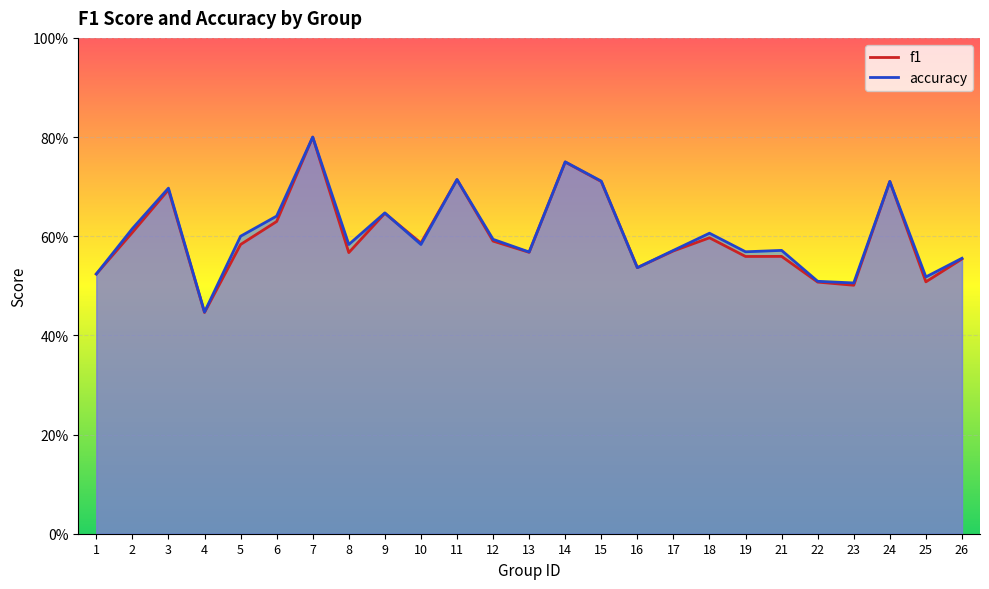

Is the value of accuracy at 26 greater than the value of f1 at 5?

No